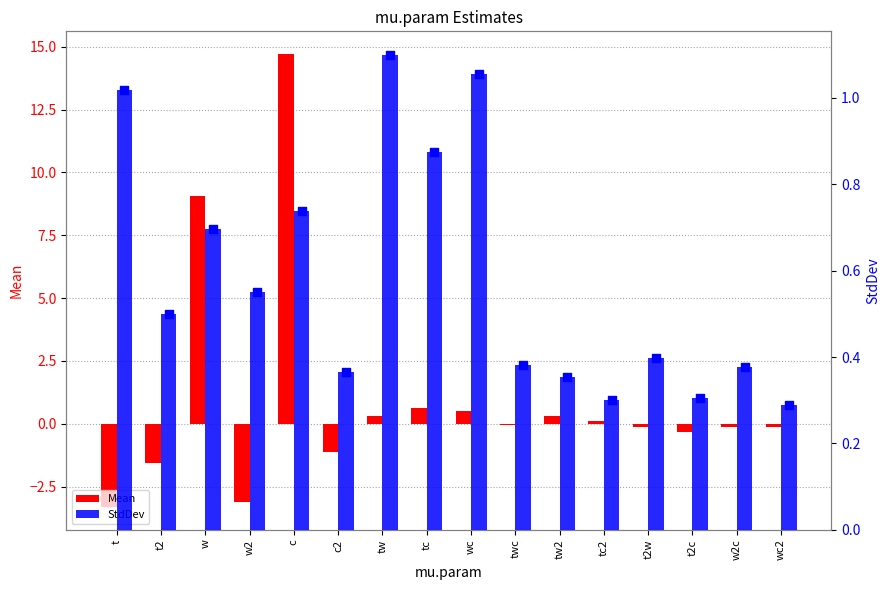

At which category is the sum across all series the highest?

c